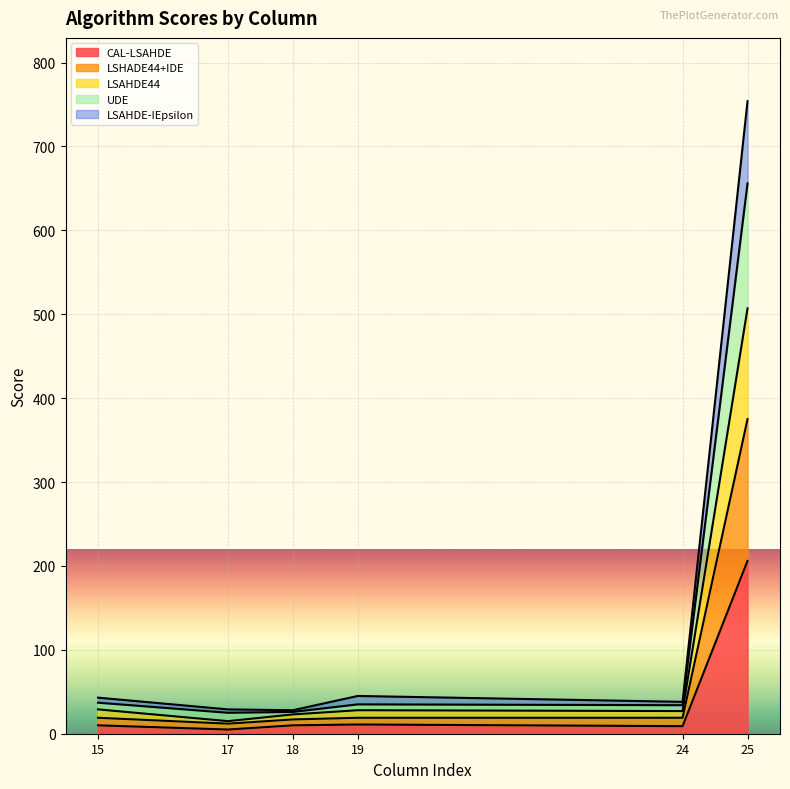

The CAL-LSAHDE series shows 5 at 17. True or false?

True